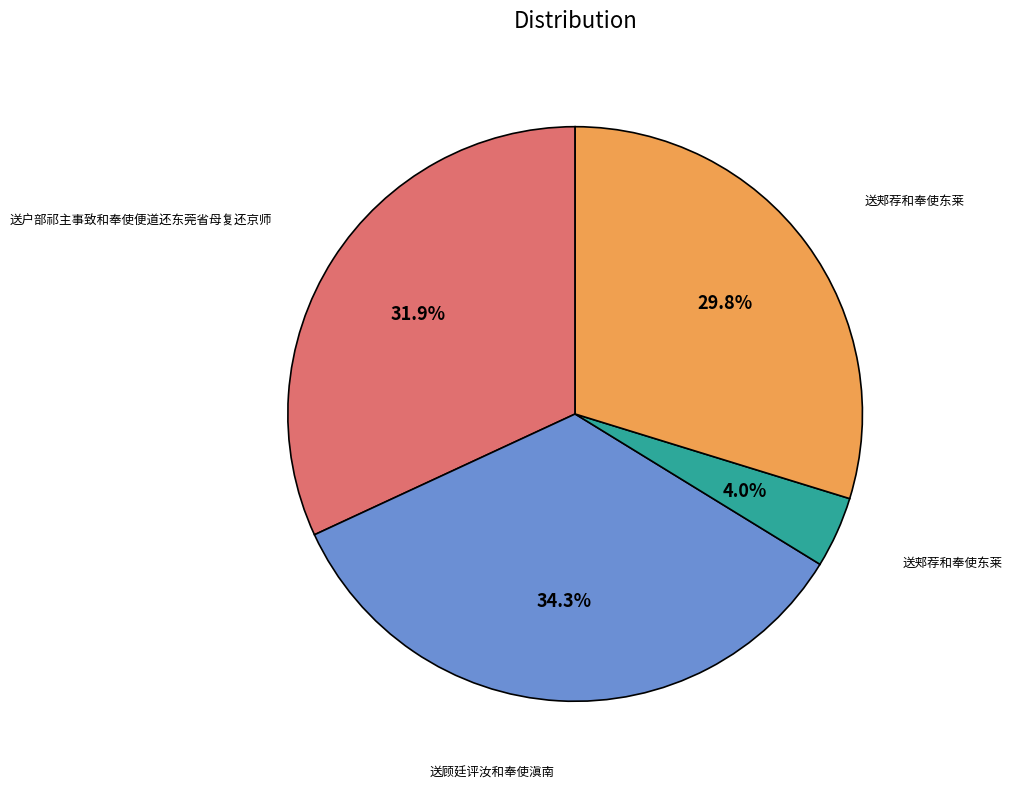

Is there a majority slice in this chart?

No